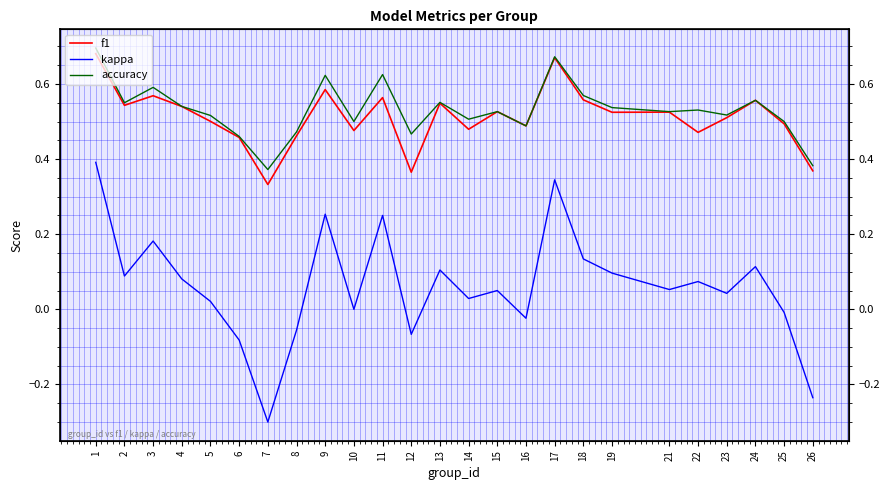

Rank the categories by kappa value from lowest to highest.

7, 26, 6, 12, 8, 16, 25, 10, 5, 14, 23, 15, 21, 22, 4, 2, 19, 13, 24, 18, 3, 11, 9, 17, 1